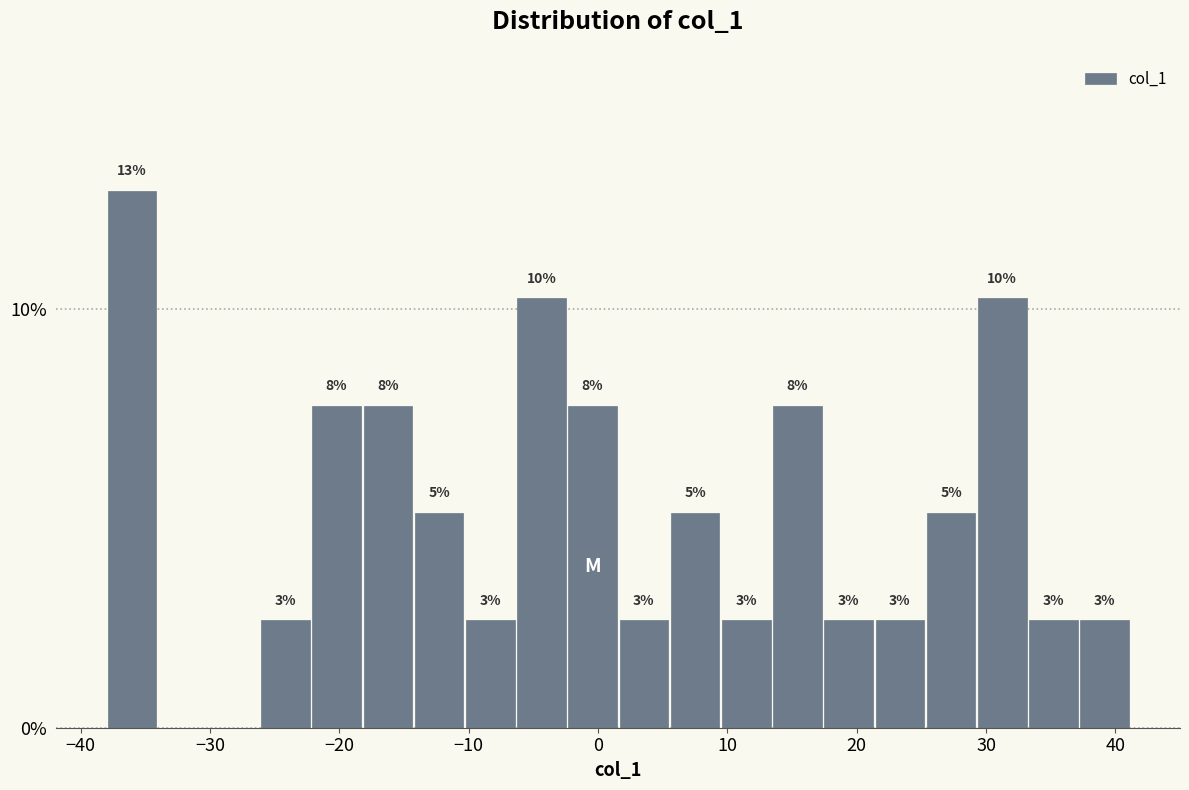

Around what value on the x-axis is the tallest bar? Give the approximate position of its centre, as read against the axis.

-36